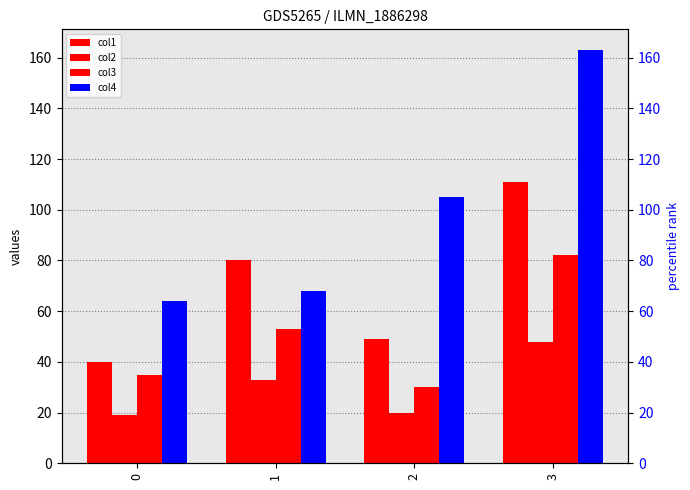

The value of col2 at 1 is 33. True or false?

True